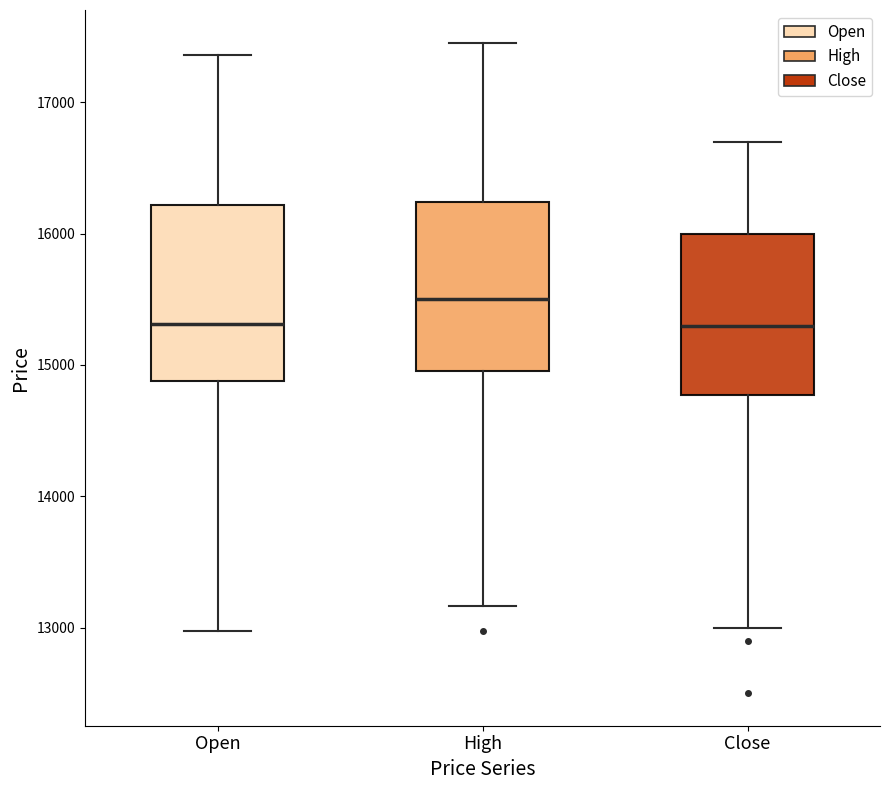

Where is the lower edge of the box for High on the y-axis? The values are not printed on the chart, so give them approximately, as read against the axis.

15000